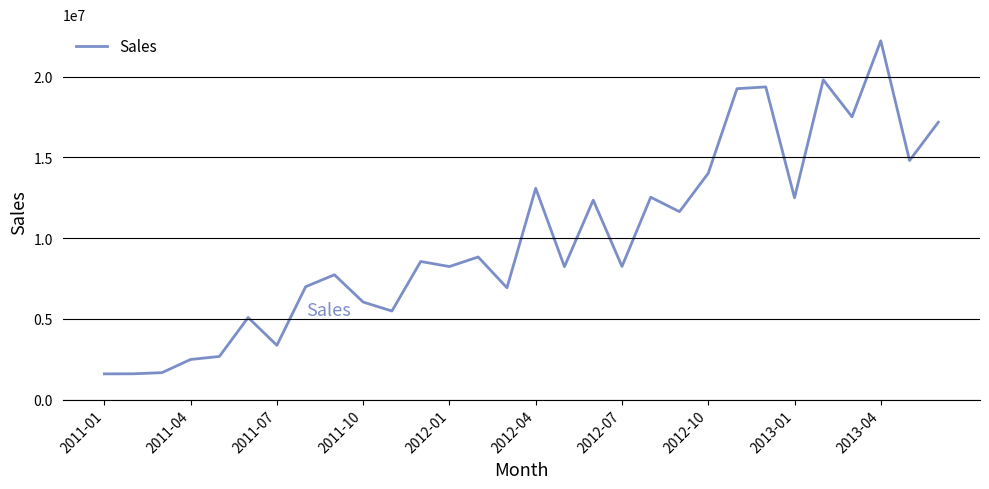

What is the smallest value displayed?

1592398